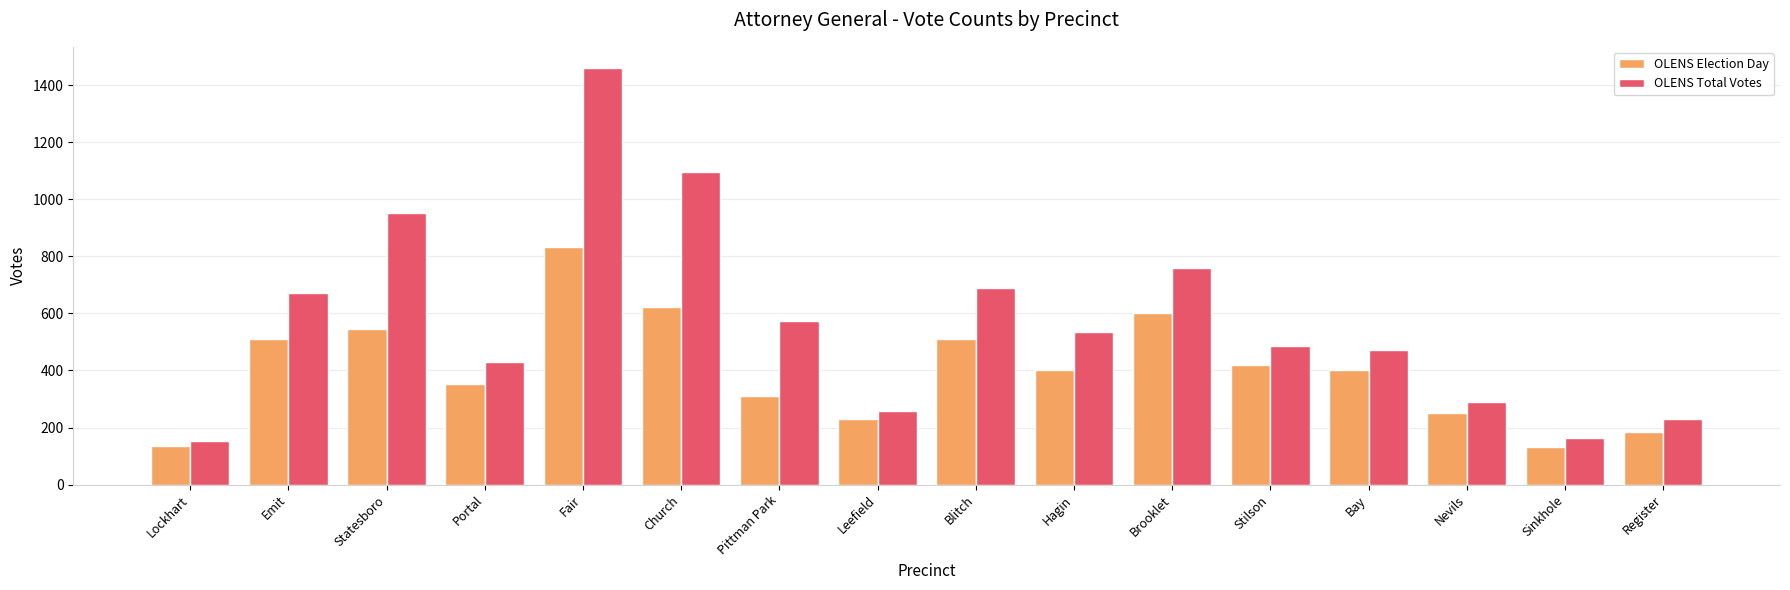

Does the chart contain any negative values?

No